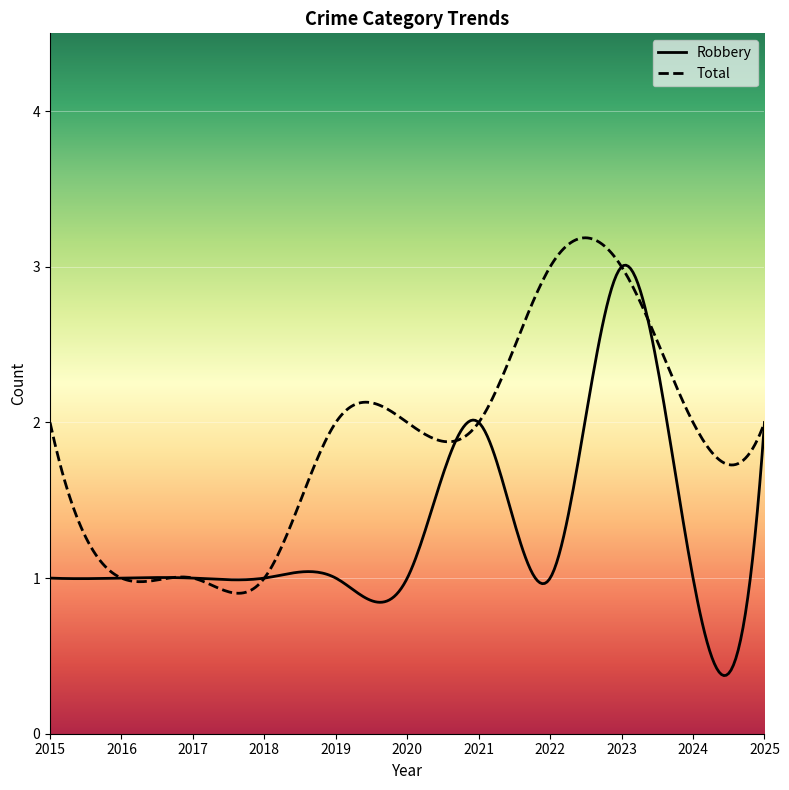

How many Total values are between 1 and 2?

9